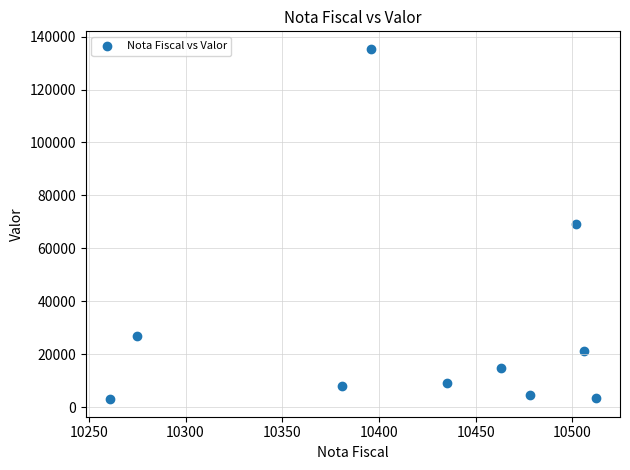

What is the range of Y values (max minus min)?

132300